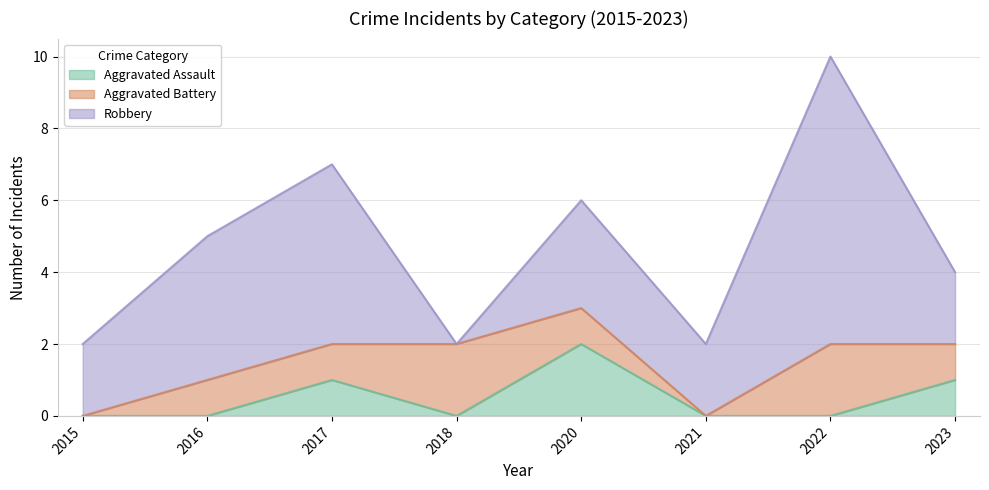

Which series has the widest spread of values?

Robbery